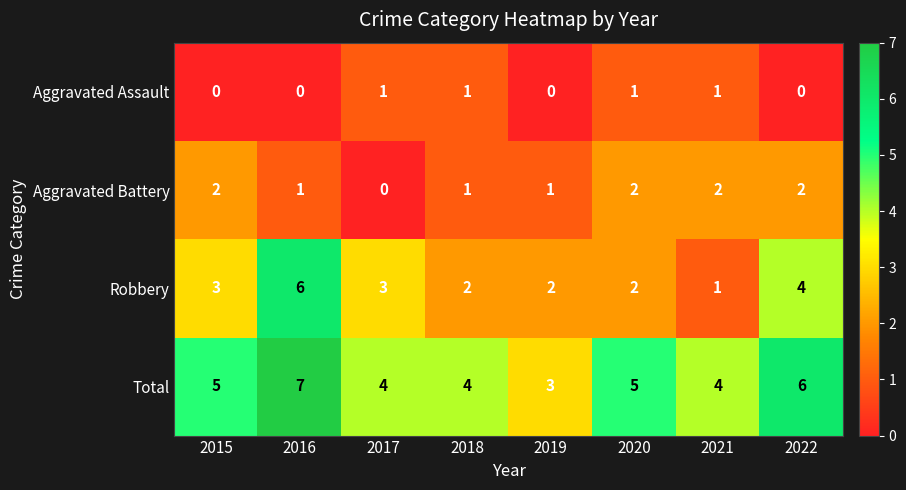

How many distinct data groups are displayed?

4